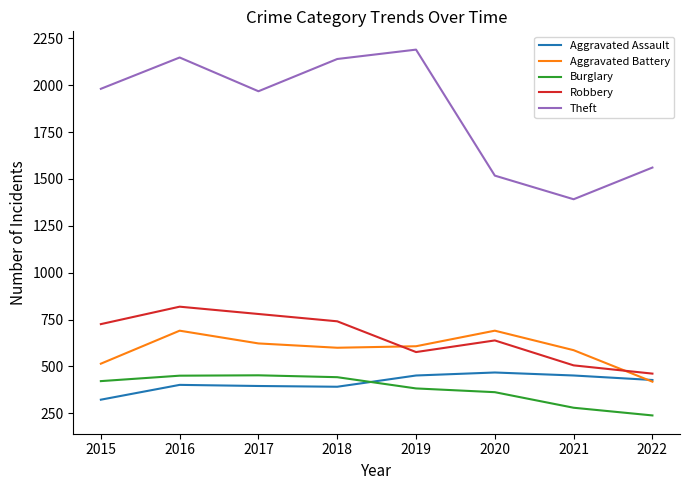

Where is the first local minimum for Theft?

2017